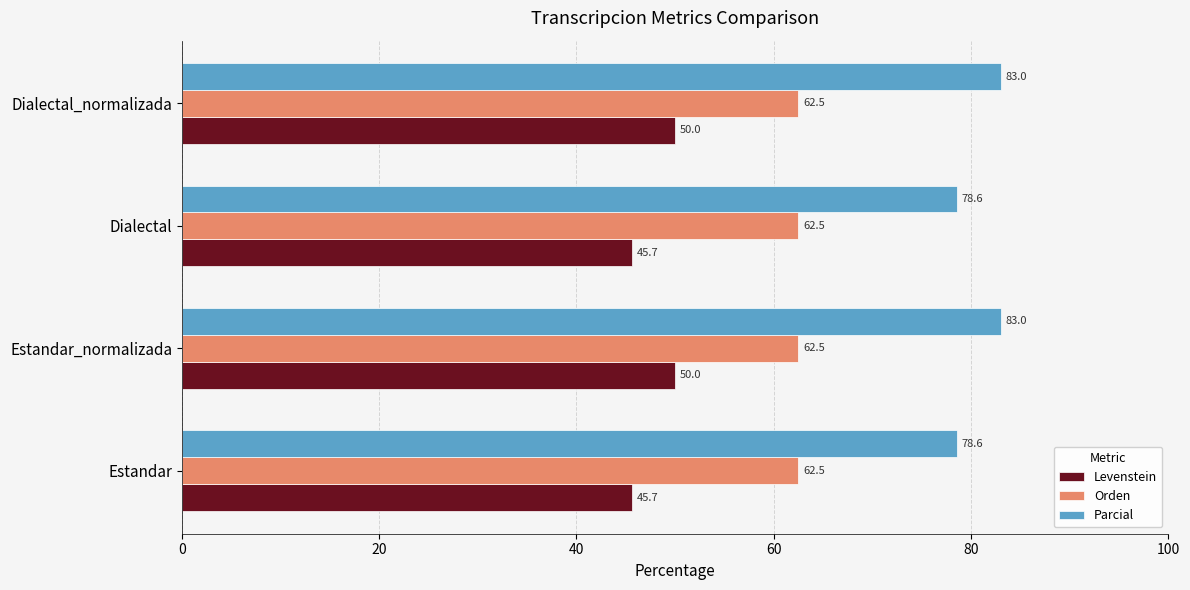

What is the average value of the Levenstein series?

47.8